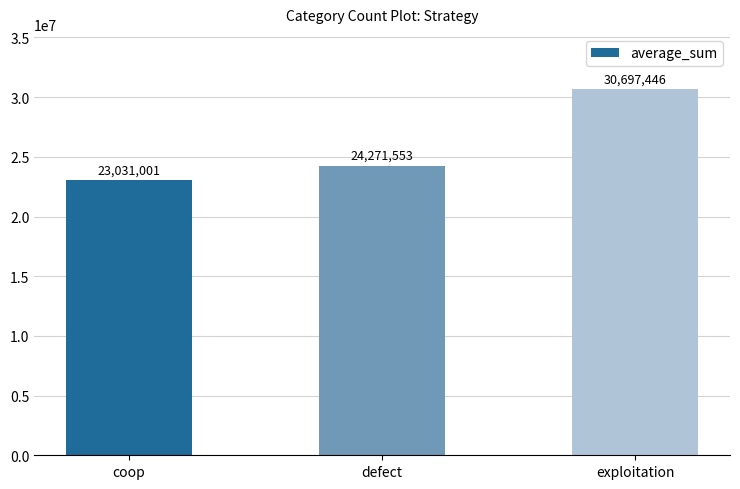

Is it true that the value at coop is 23031001?

True